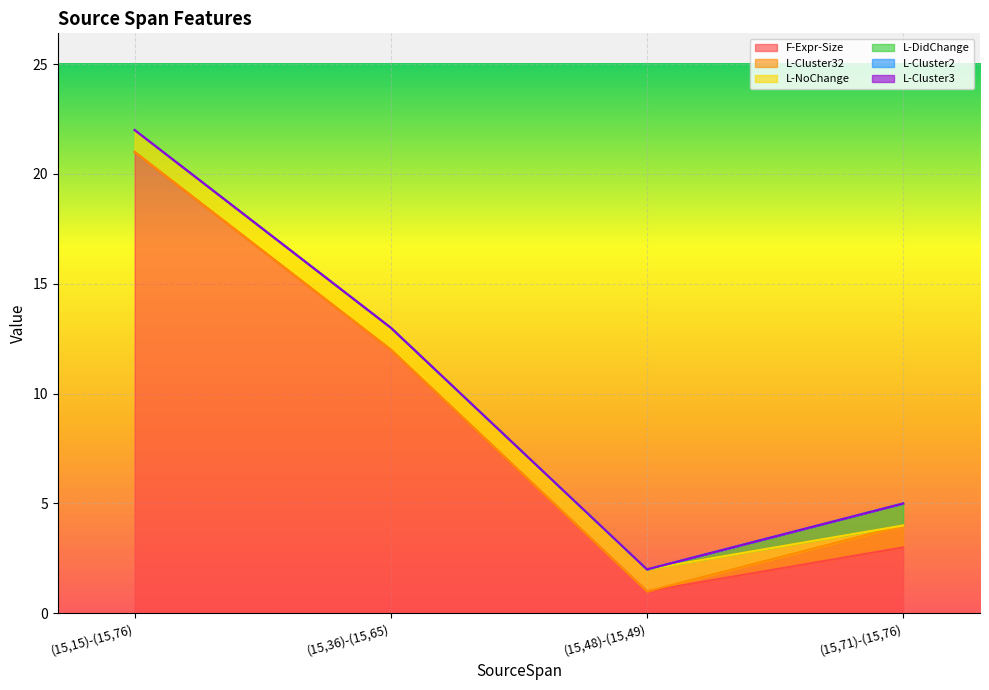

What is the spread (max minus min) of values at (15,36)-(15,65)?

12